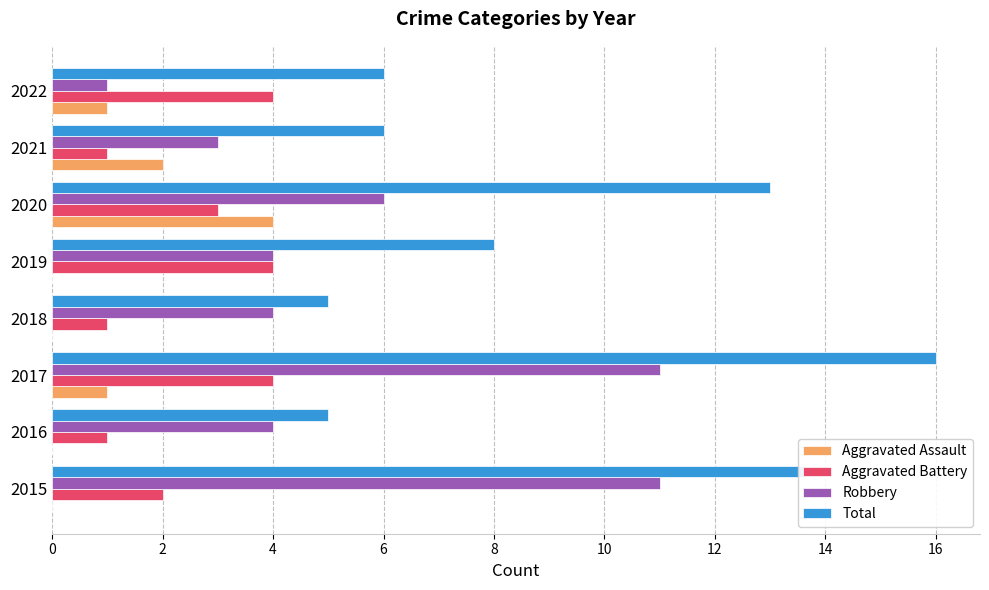

What is the sum of the Robbery values at 2016 and 2021?

7